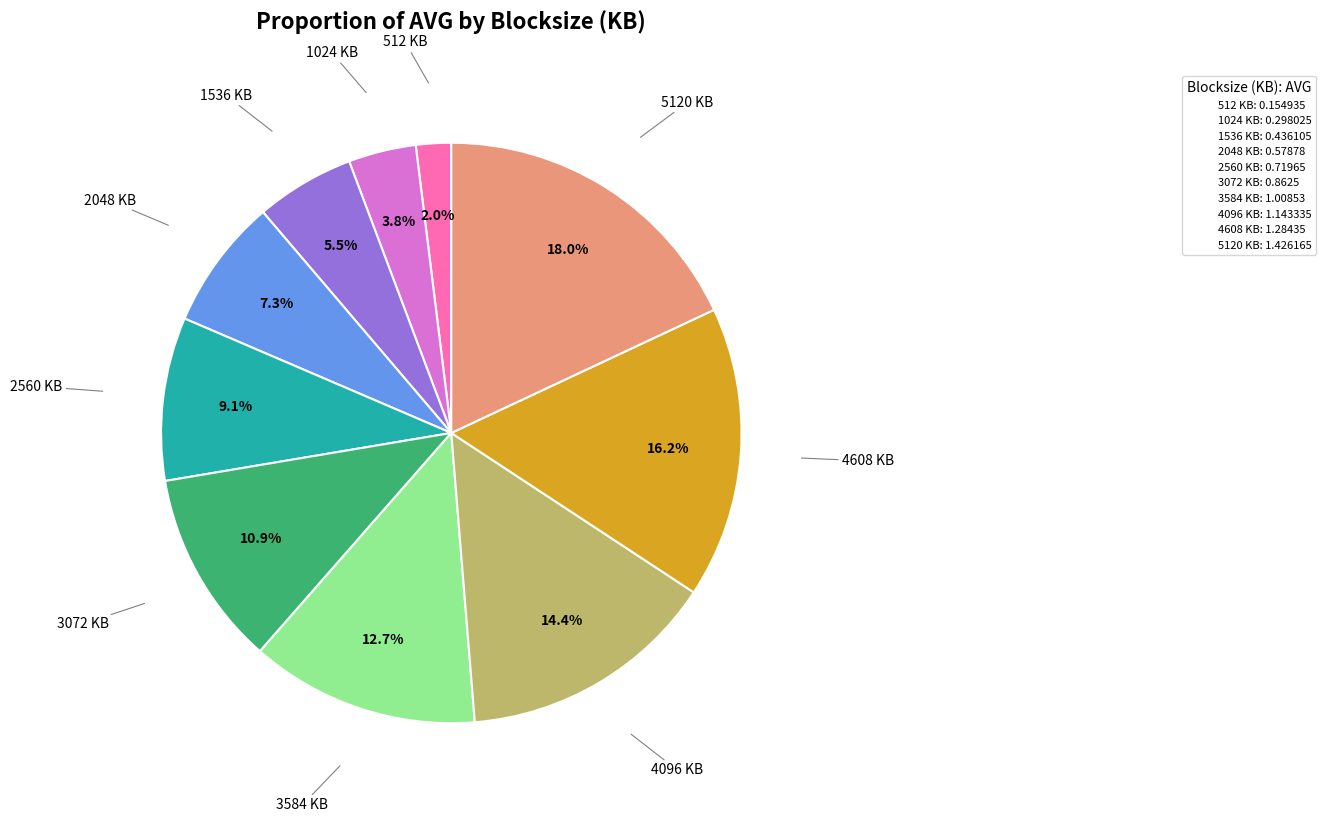

Is there any slice that represents more than half of the pie?

No